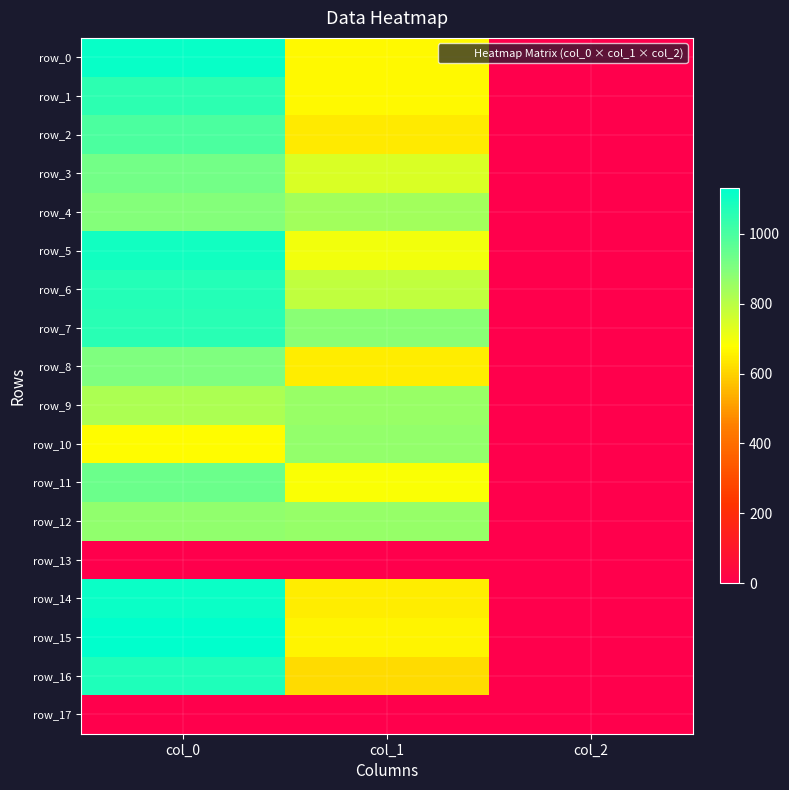

True or false: row_6 has a value of 789.8 at col_1.

True